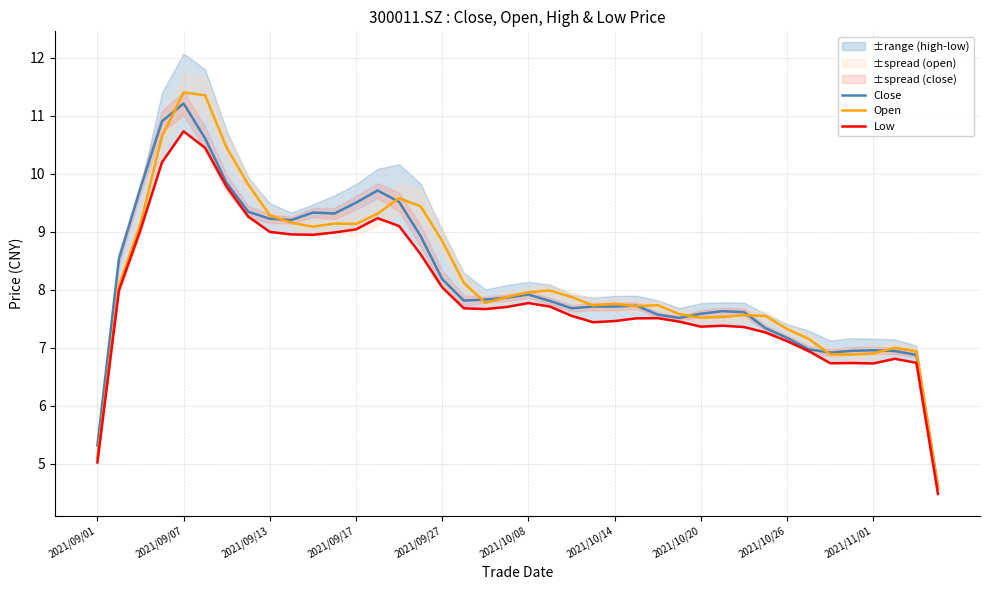

Reading left to right, what are all the values shown in this chart?

Close: 5.3	8.5	9.8	10.9	11.2	10.6	9.8	9.3	9.2	9.2	9.3	9.3	9.5	9.7	9.5	8.9	8.2	7.8	7.8	7.9	7.9	7.8	7.7	7.7	7.7	7.7	7.6	7.5	7.6	7.6	7.6	7.3	7.2	7.0	6.9	6.9	7.0	6.9	6.9	4.6
Open: 5.1	8.1	9.1	10.6	11.4	11.4	10.4	9.8	9.3	9.2	9.1	9.1	9.1	9.3	9.6	9.4	8.8	8.1	7.8	7.9	8.0	8.0	7.9	7.7	7.8	7.7	7.7	7.6	7.5	7.5	7.6	7.5	7.3	7.2	6.9	6.9	6.9	7.0	6.9	4.6
Low: 5.0	8.0	9.0	10.2	10.7	10.4	9.8	9.3	9.0	9.0	8.9	9.0	9.0	9.2	9.1	8.6	8.0	7.7	7.7	7.7	7.8	7.7	7.6	7.4	7.5	7.5	7.5	7.5	7.4	7.4	7.4	7.3	7.1	6.9	6.7	6.7	6.7	6.8	6.7	4.5